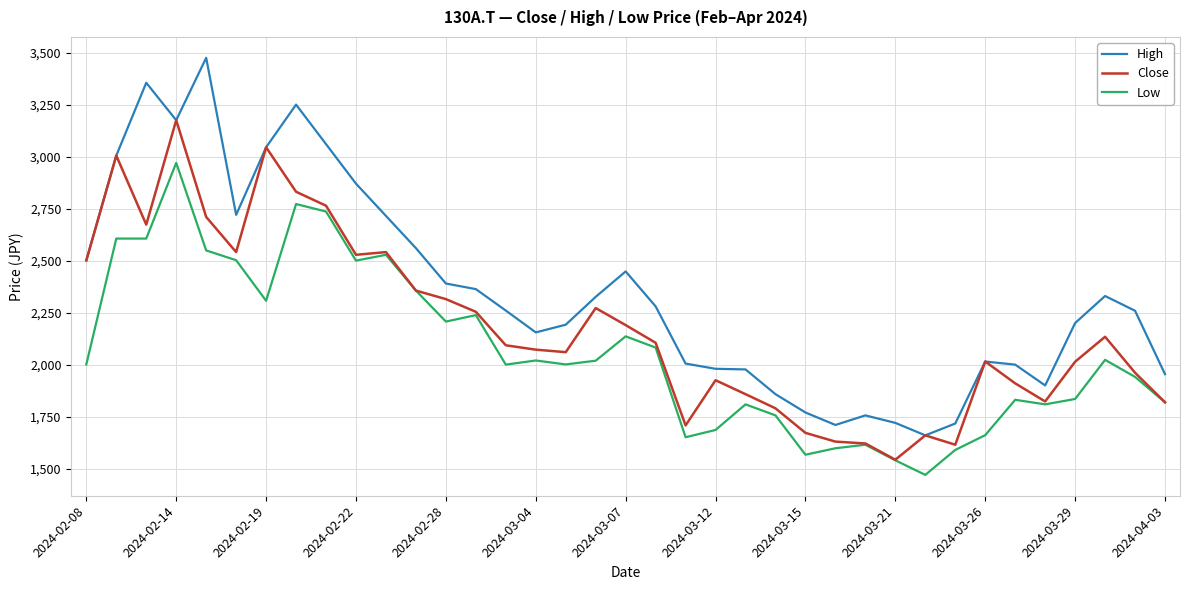

Rank the series by their maximum value, from lowest to highest.

Low, Close, High